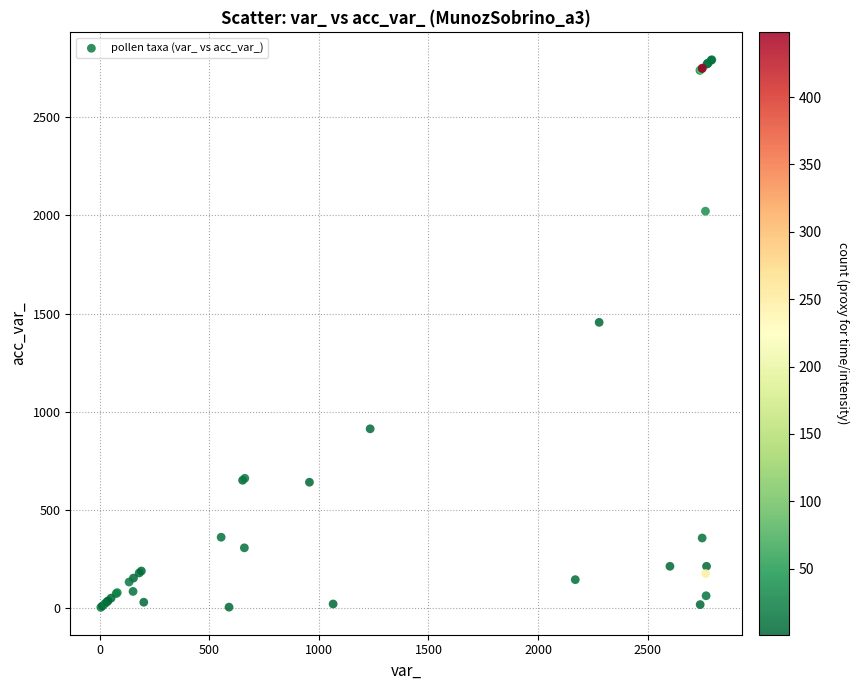

What Y value in the scatter plot is closest to 1399?

1456